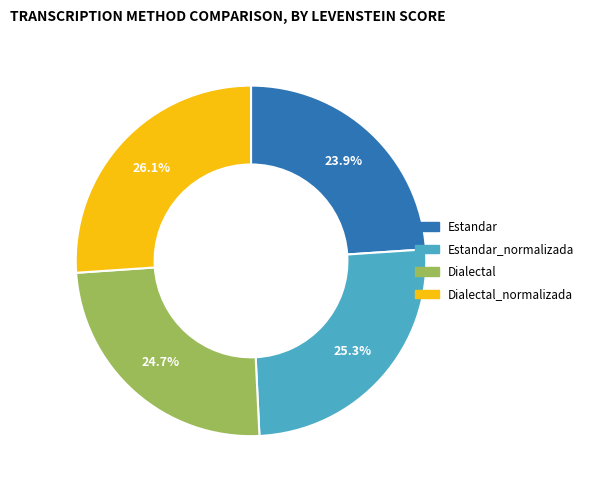

To the nearest percent, what percentage of the pie is Estandar_normalizada?

25%